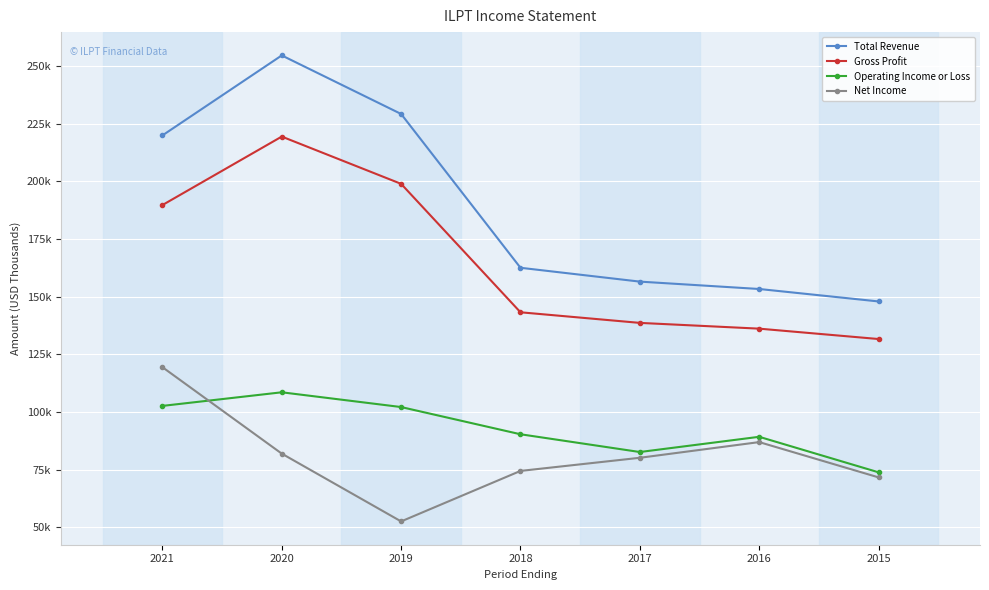

Is this an area chart (filled region under the line)?

No